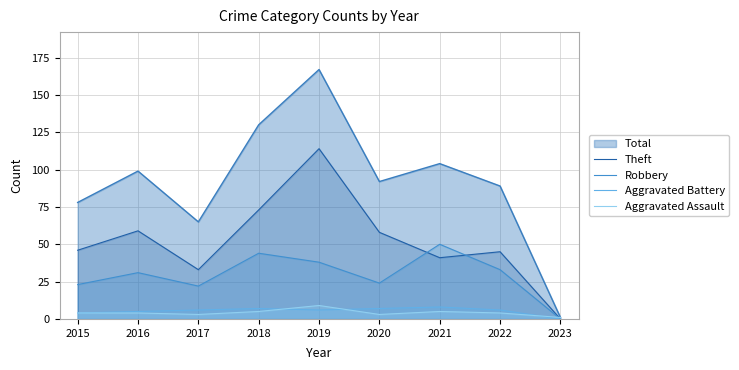

In Aggravated Assault, how many points are higher than both neighbors (excluding endpoints)?

2